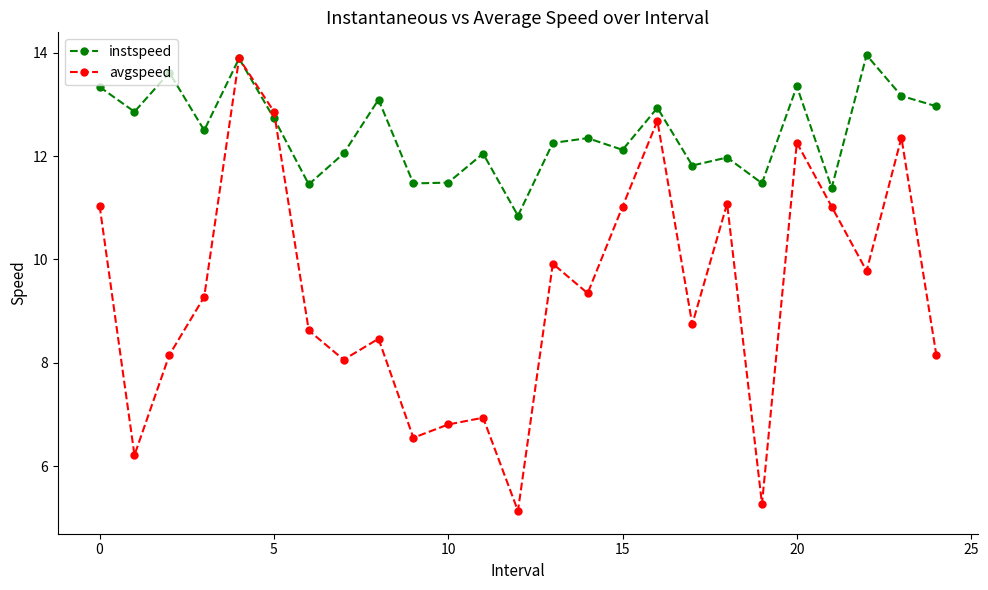

How many lines are shown in the chart?

2